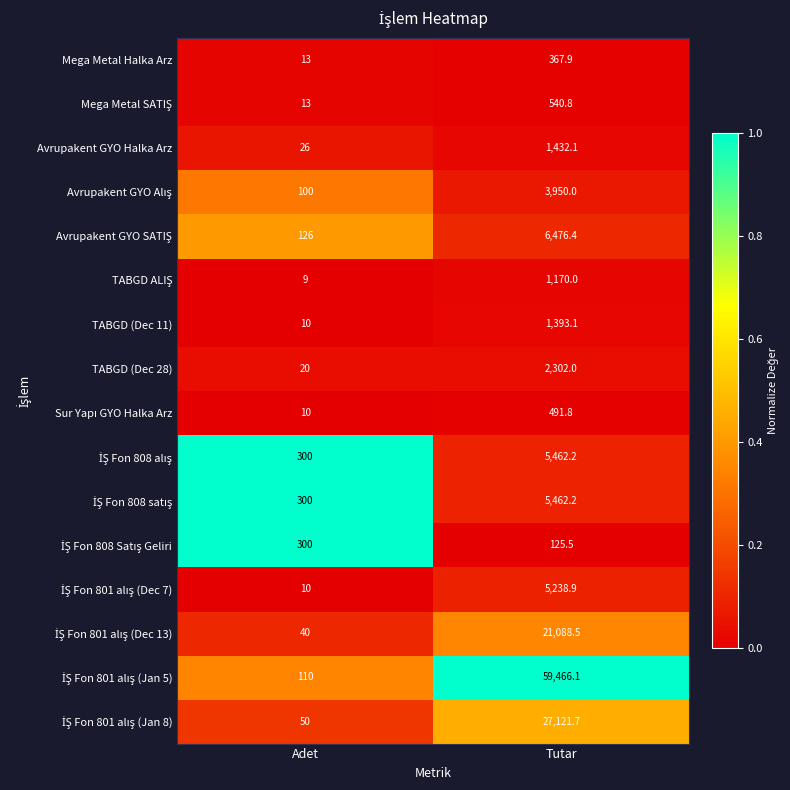

At which category is the sum across all series the highest?

Tutar